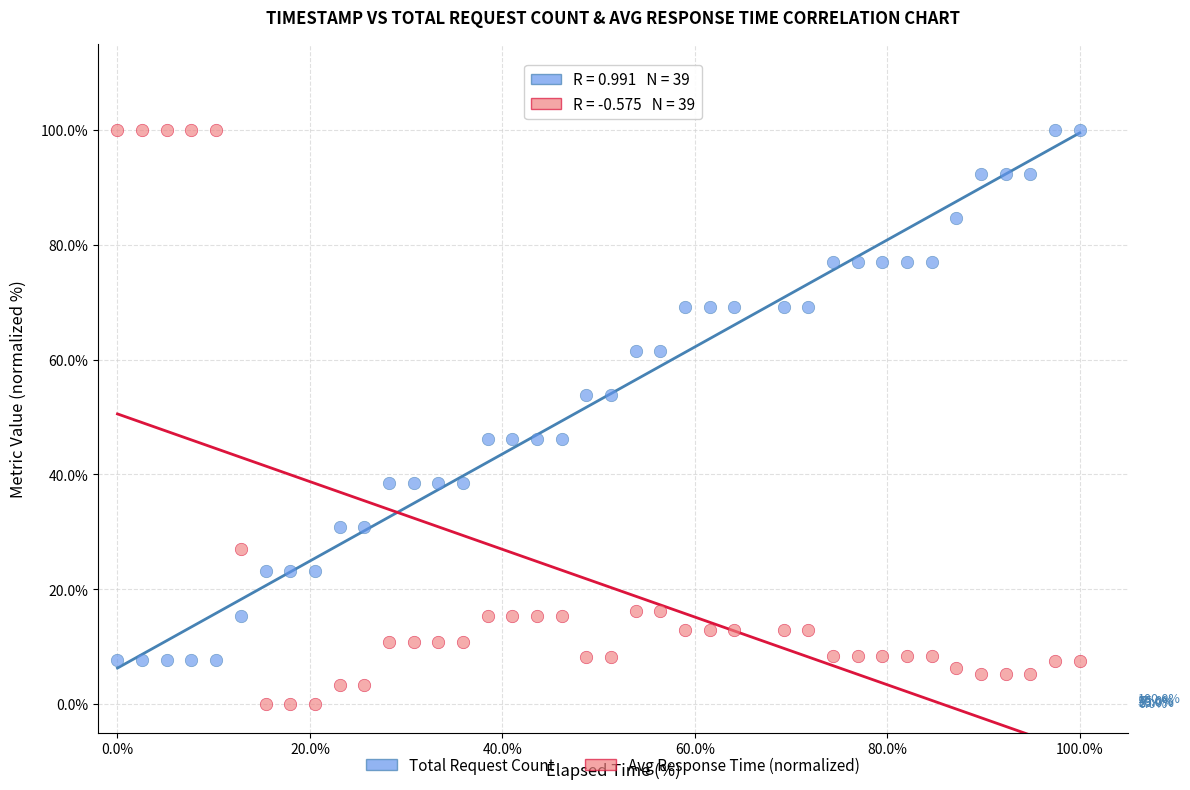

Which series has the largest Y range (max minus min)?

Avg Response Time (normalized)